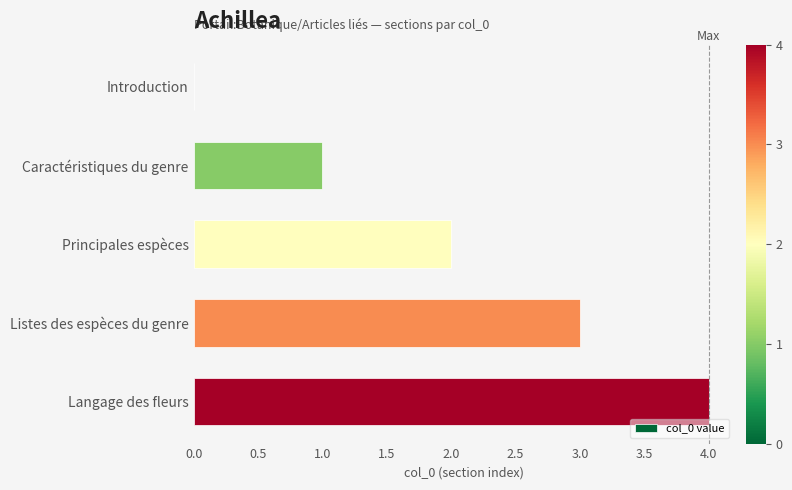

Approximately how many times larger is the value at Langage des fleurs compared to Principales espèces?

2.0